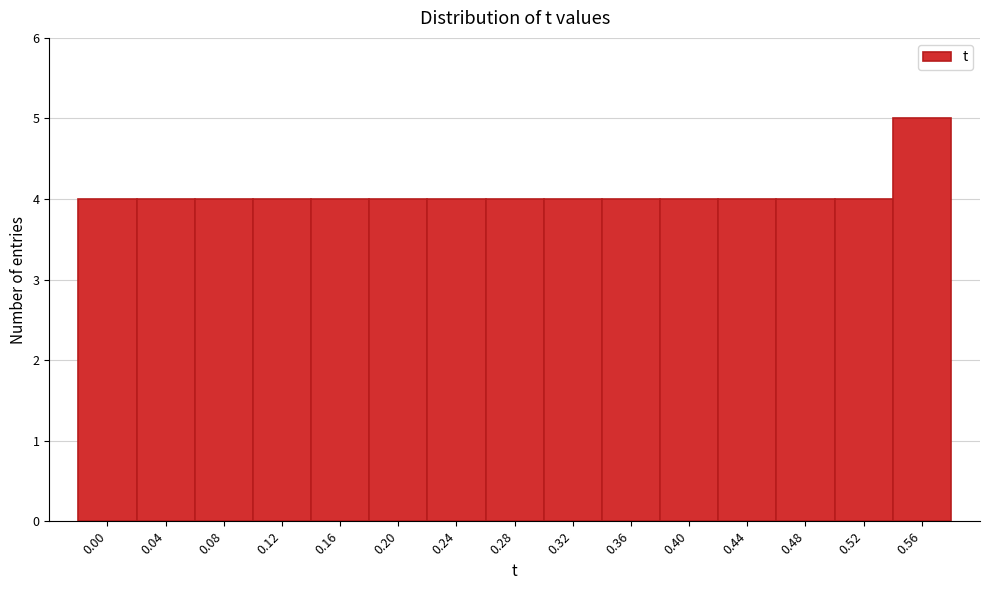

Reading left to right, transcribe all the data shown in this chart.

0.00=4	0.04=4	0.08=4	0.12=4	0.16=4	0.20=4	0.24=4	0.28=4	0.32=4	0.36=4	0.40=4	0.44=4	0.48=4	0.52=4	0.56=5